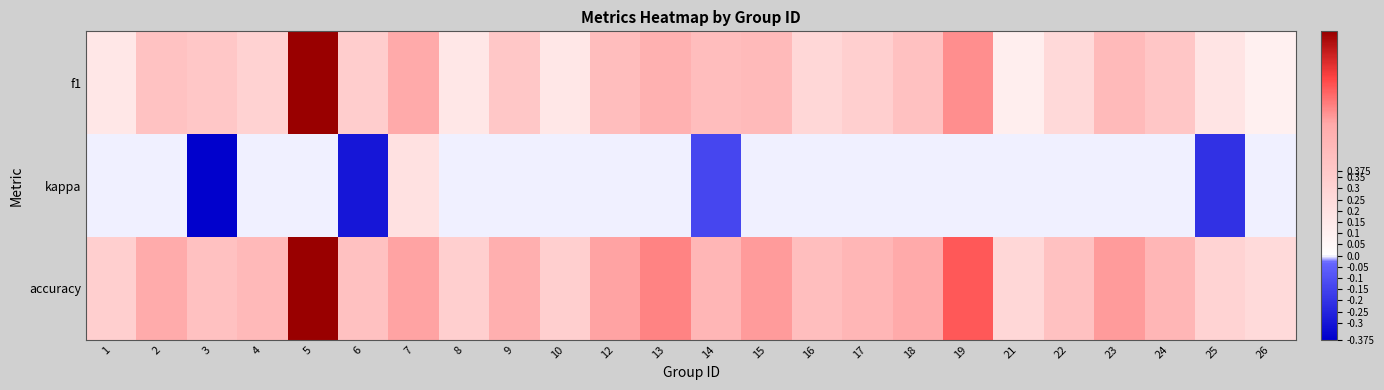

Reading right to left, extract all data points from this chart.

f1: 26=0.1	25=0.2	24=0.4	23=0.5	22=0.3	21=0.1	19=0.6	18=0.4	17=0.3	16=0.3	15=0.5	14=0.5	13=0.5	12=0.5	10=0.2	9=0.4	8=0.2	7=0.6	6=0.3	5=1.0	4=0.3	3=0.4	2=0.4	1=0.2
kappa: 26=0.0	25=-0.2	24=0.0	23=0.0	22=0.0	21=0.0	19=0.0	18=0.0	17=0.0	16=0.0	15=0.0	14=-0.1	13=0.0	12=0.0	10=0.0	9=0.0	8=0.0	7=0.2	6=-0.3	5=0.0	4=0.0	3=-0.4	2=0.0	1=0.0
accuracy: 26=0.2	25=0.3	24=0.5	23=0.6	22=0.4	21=0.3	19=0.8	18=0.6	17=0.5	16=0.4	15=0.6	14=0.5	13=0.7	12=0.6	10=0.3	9=0.5	8=0.3	7=0.6	6=0.4	5=1.0	4=0.5	3=0.4	2=0.6	1=0.3